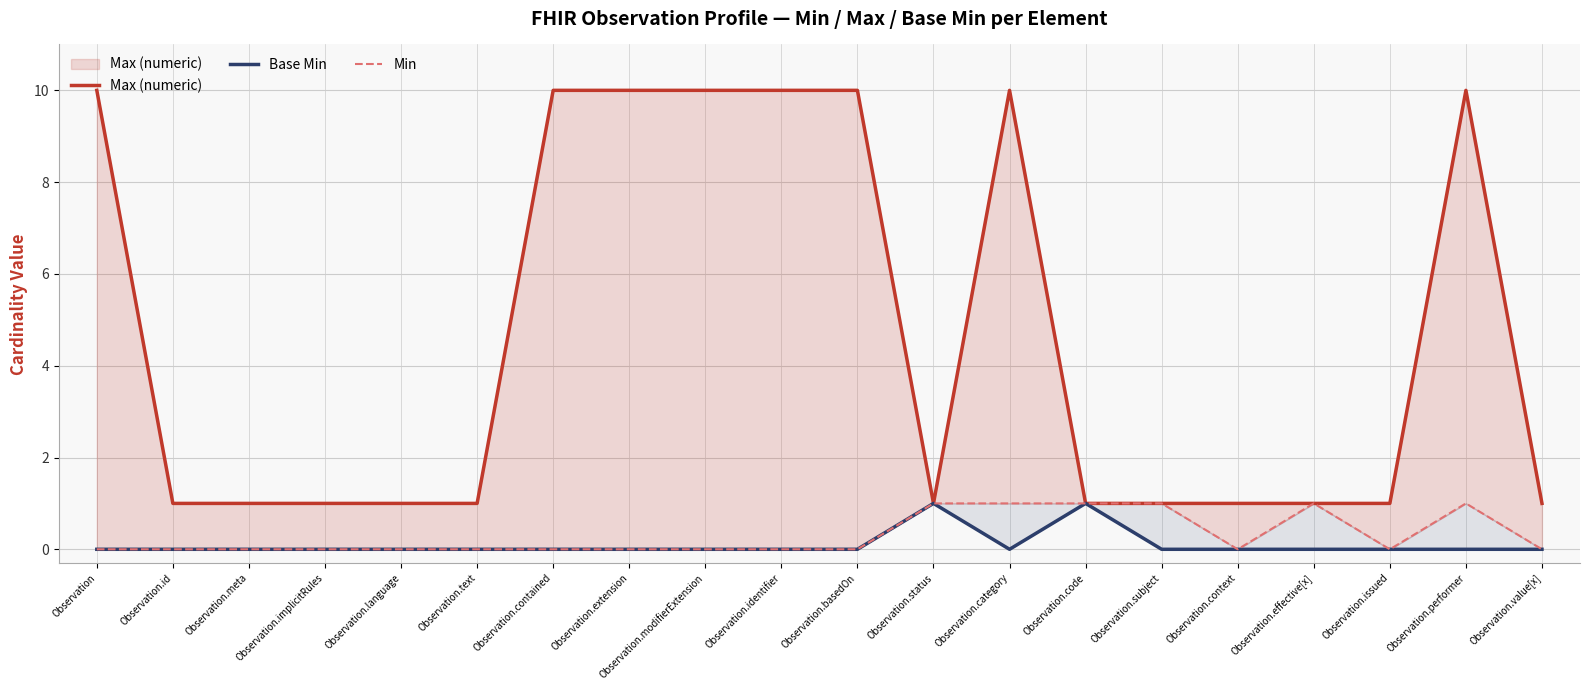

True or false: Min and Base Min intersect in this chart.

False